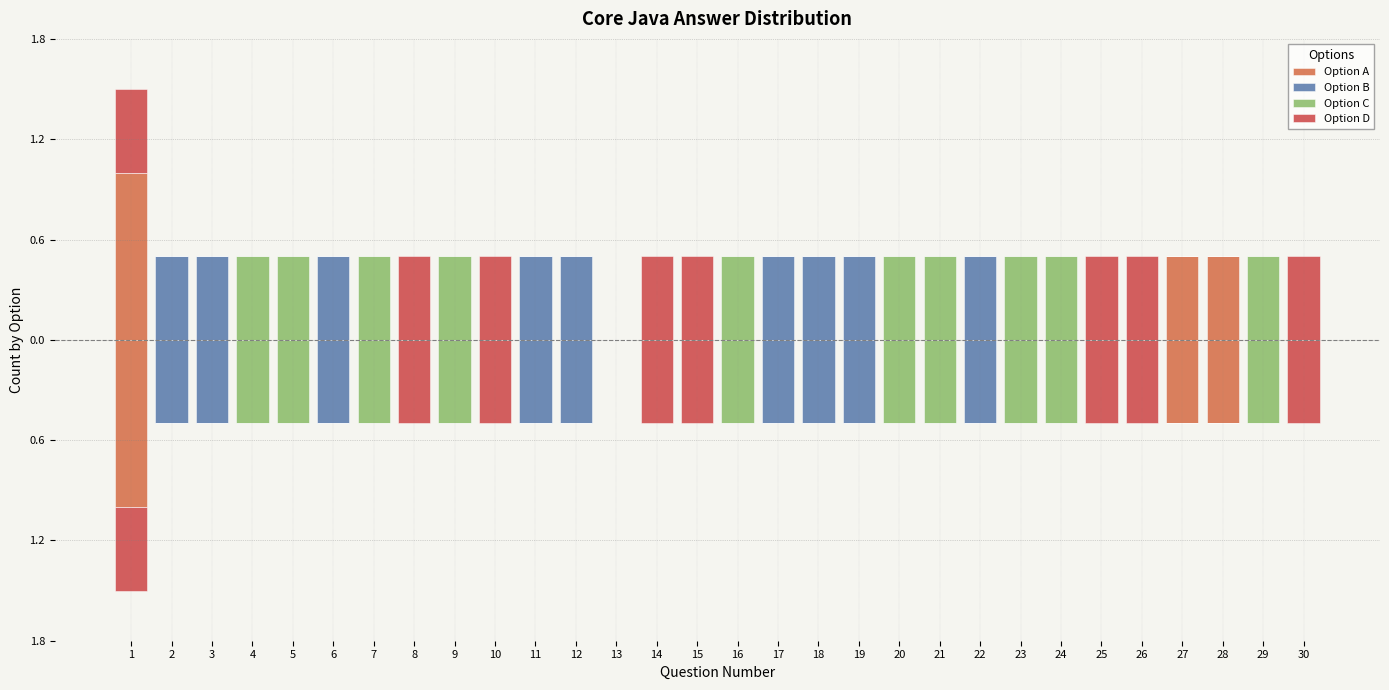

The Option A series shows 0.7 at 28. True or false?

False